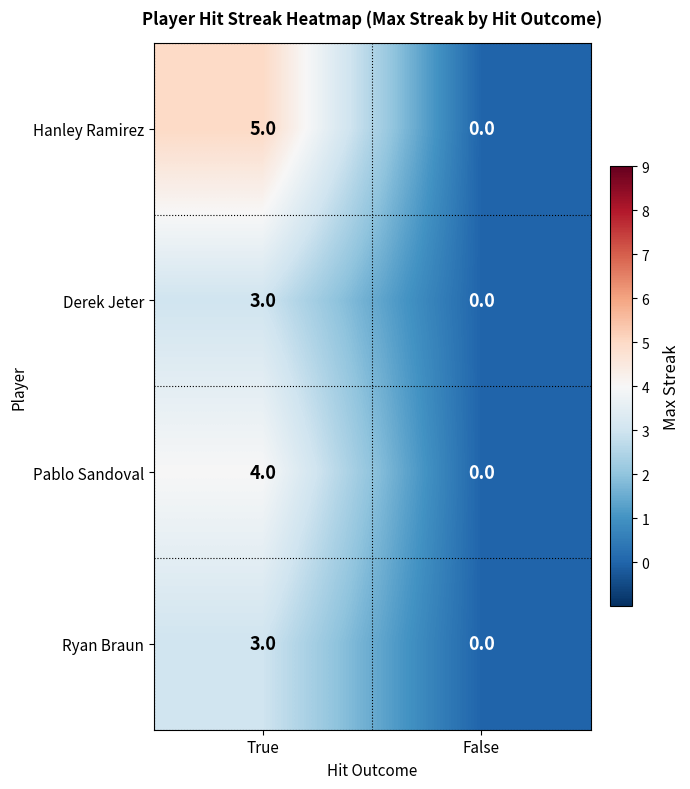

Which label corresponds to the largest value in the chart?

True